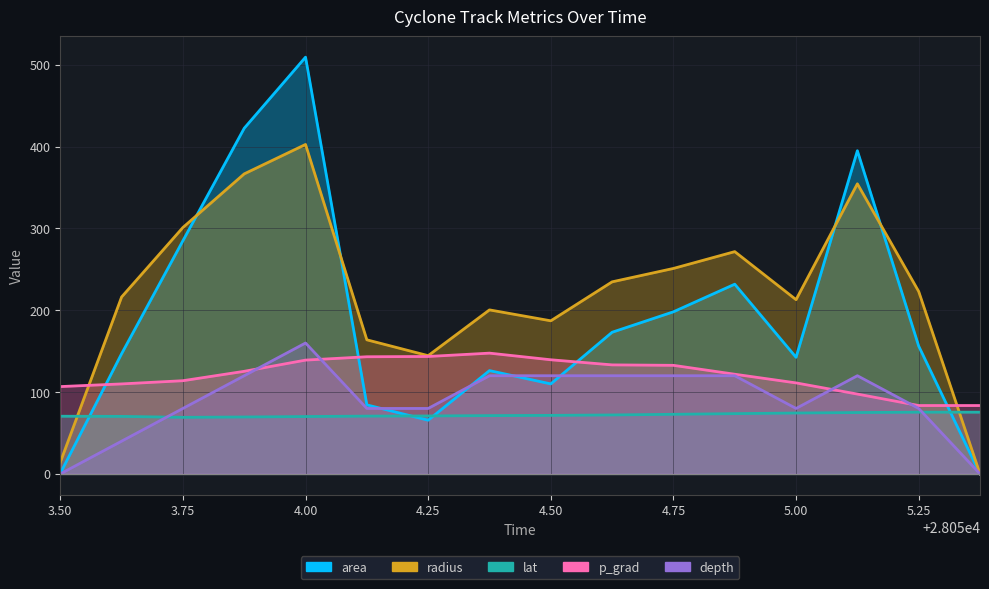

How many interior local valleys does the area series have?

3